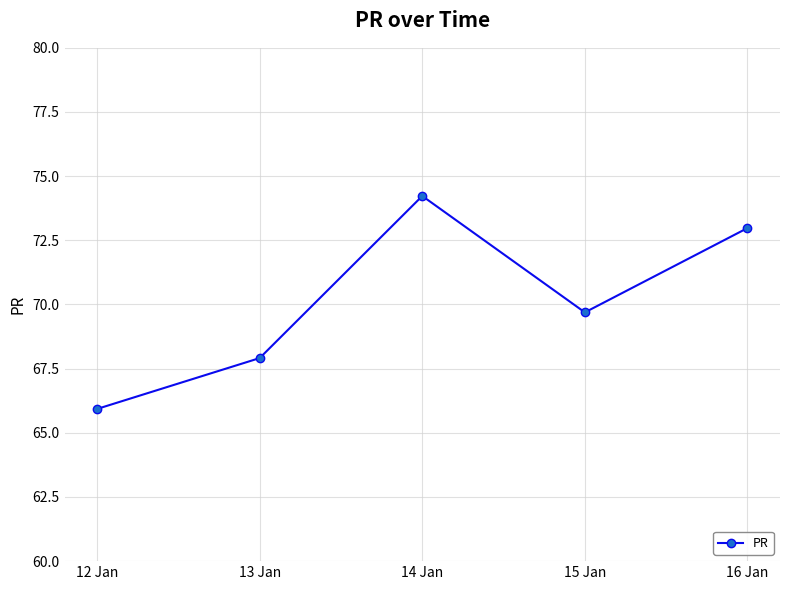

What is the label of the 1st point from the left?

12 Jan